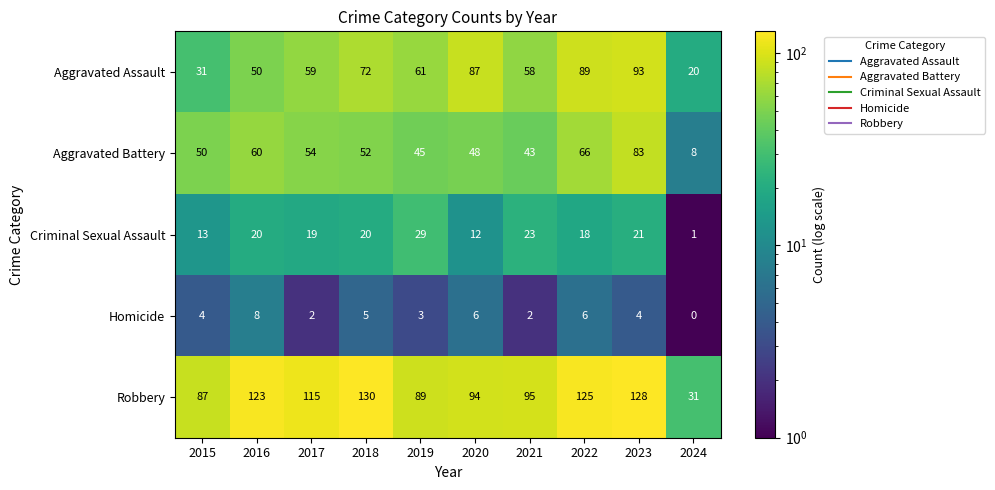

Which series has the largest total across all categories?

Robbery